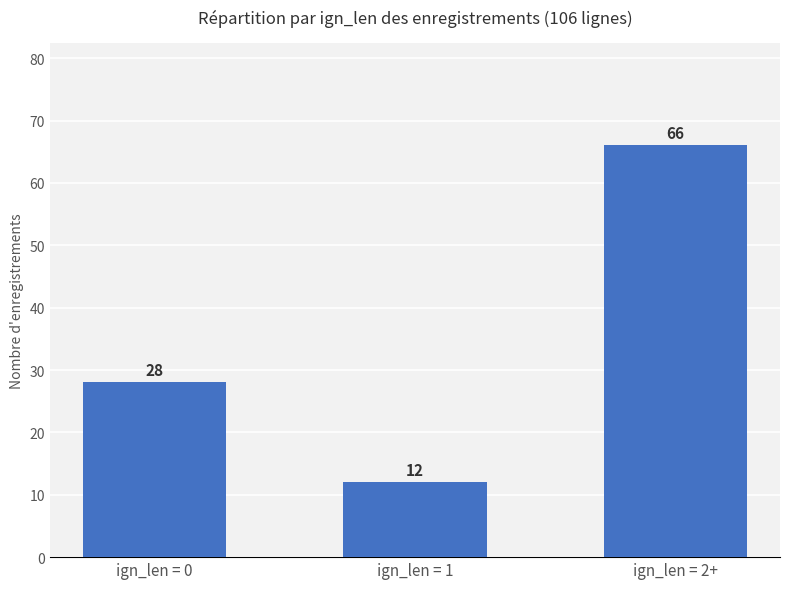

What is the average value?

35